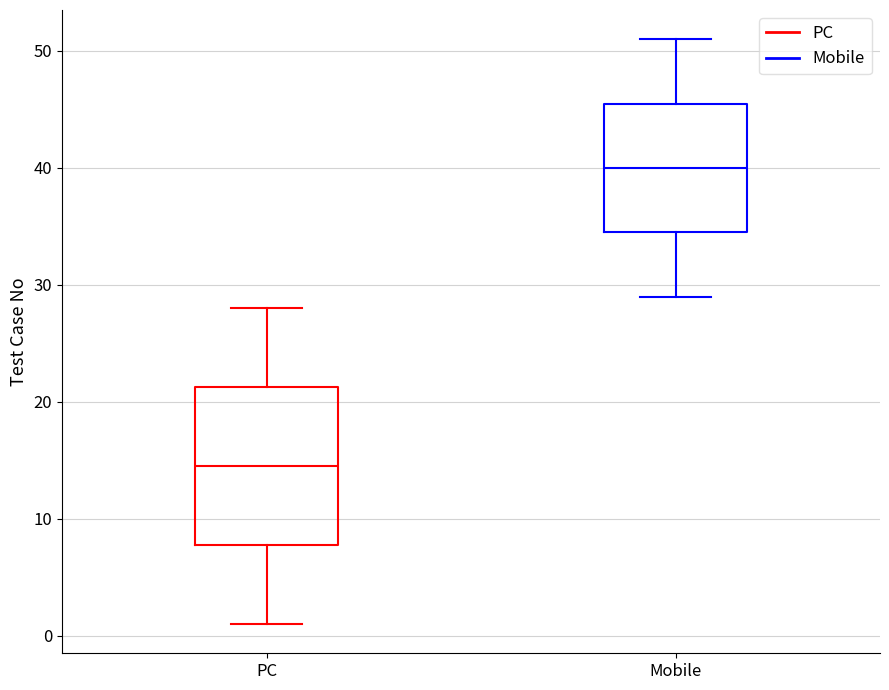

Which box has the lowest median line?

PC